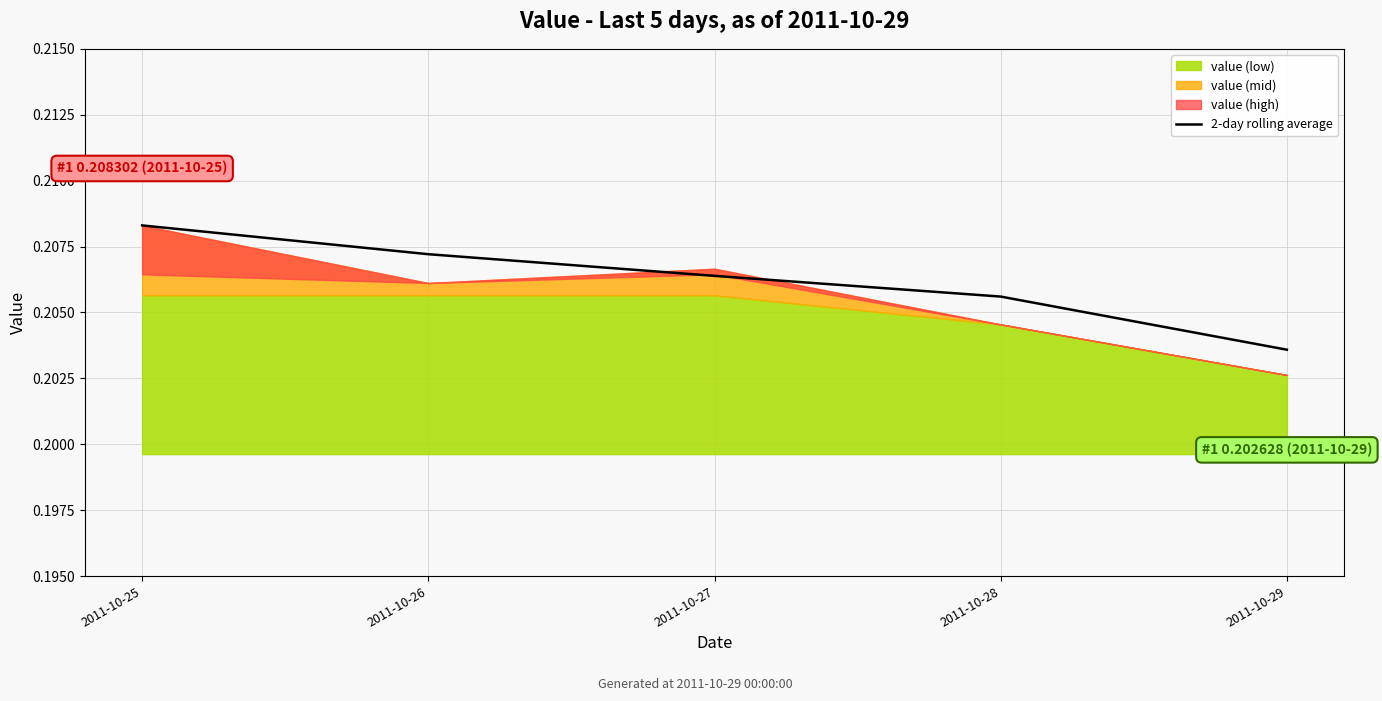

Reading right to left, list all the values displayed in this chart.

2011-10-29=0.2	2011-10-28=0.2	2011-10-27=0.2	2011-10-26=0.2	2011-10-25=0.2